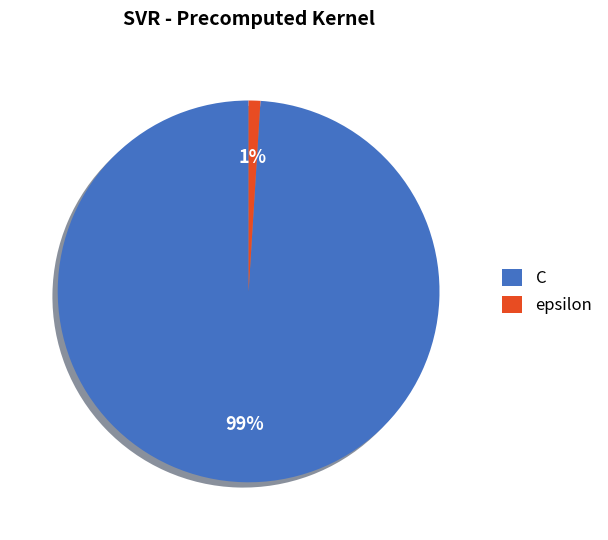

Rank the categories by value from lowest to highest.

epsilon, C